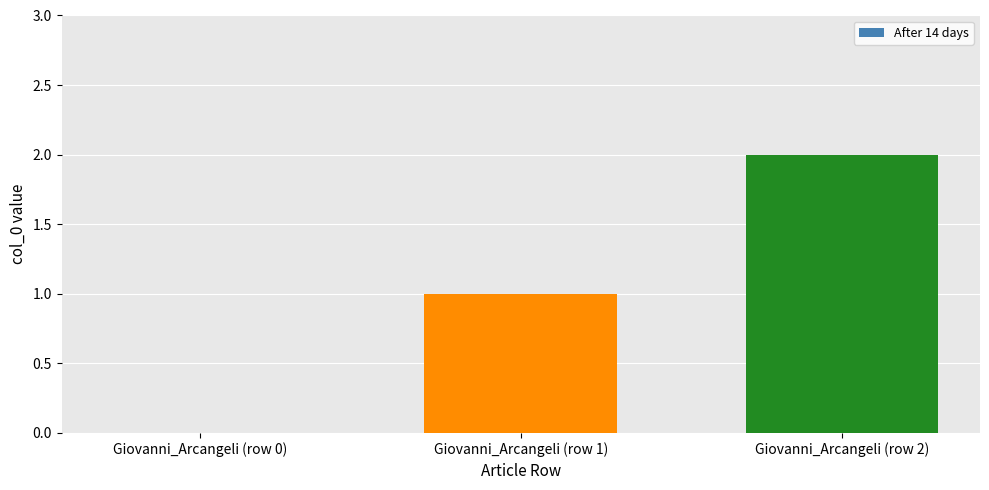

Count the number of data series in this chart.

1